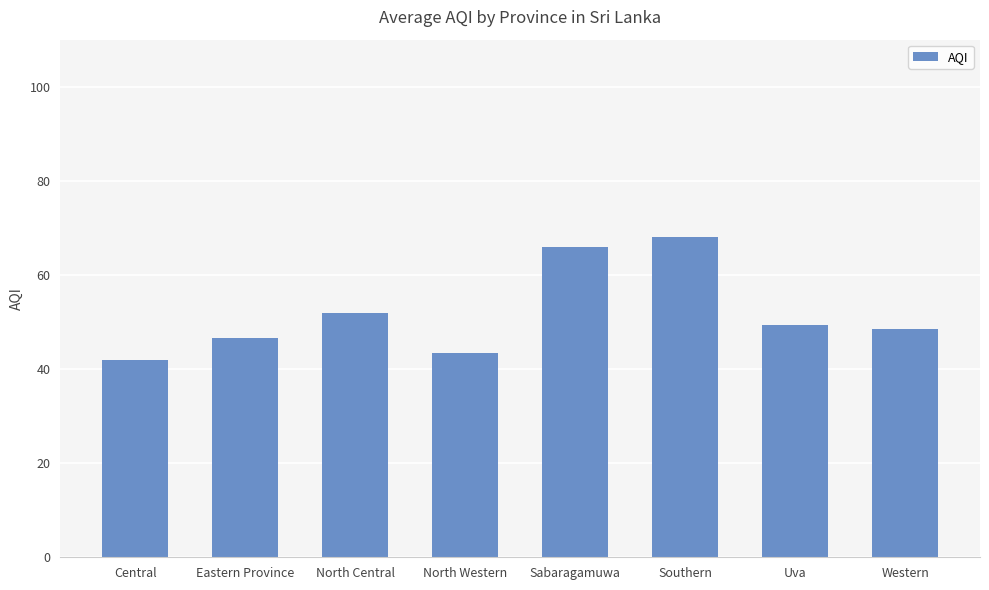

Reading left to right, extract all data points from this chart.

Central=41.8	Eastern Province=46.5	North Central=52.0	North Western=43.5	Sabaragamuwa=66.0	Southern=68.0	Uva=49.3	Western=48.6